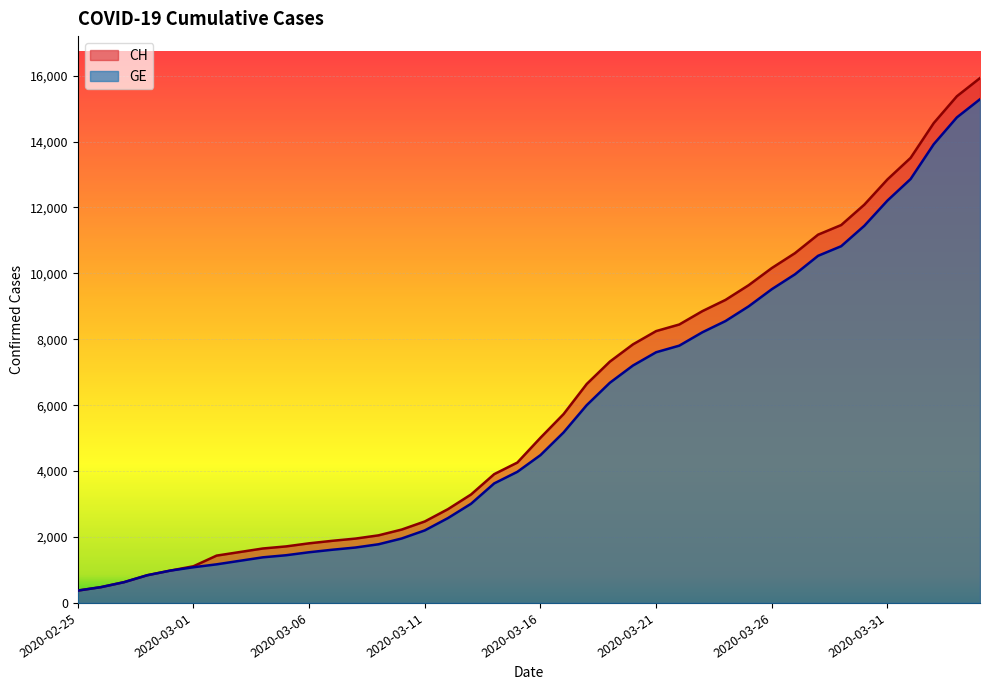

Rank the categories by CH value from lowest to highest.

2020-02-25, 2020-02-26, 2020-02-27, 2020-02-28, 2020-02-29, 2020-03-01, 2020-03-02, 2020-03-03, 2020-03-04, 2020-03-05, 2020-03-06, 2020-03-07, 2020-03-08, 2020-03-09, 2020-03-10, 2020-03-11, 2020-03-12, 2020-03-13, 2020-03-14, 2020-03-15, 2020-03-16, 2020-03-17, 2020-03-18, 2020-03-19, 2020-03-20, 2020-03-21, 2020-03-22, 2020-03-23, 2020-03-24, 2020-03-25, 2020-03-26, 2020-03-27, 2020-03-28, 2020-03-29, 2020-03-30, 2020-03-31, 2020-04-01, 2020-04-02, 2020-04-03, 2020-04-04